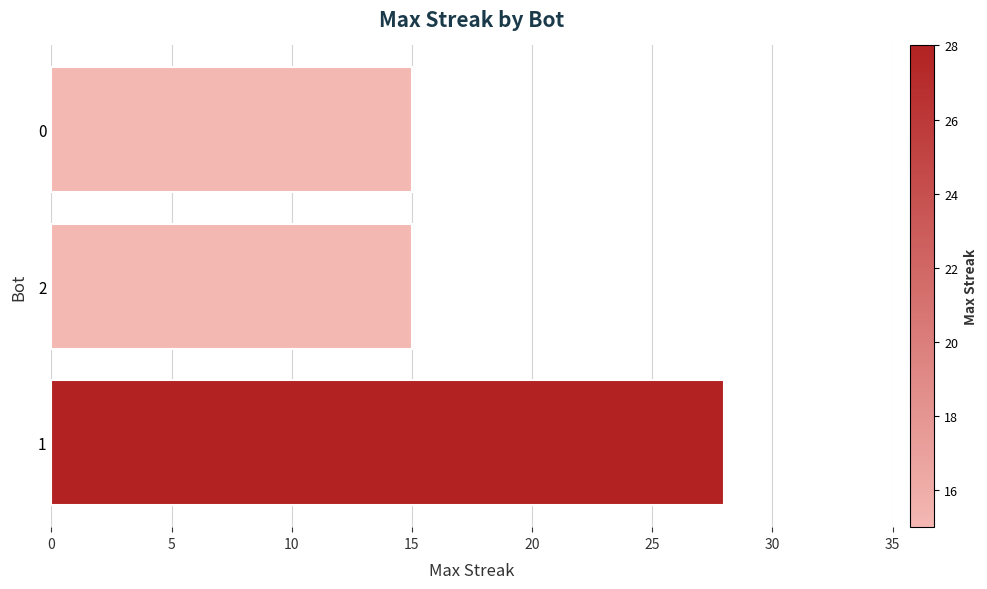

Are the bars grouped side by side (vs. stacked)?

No